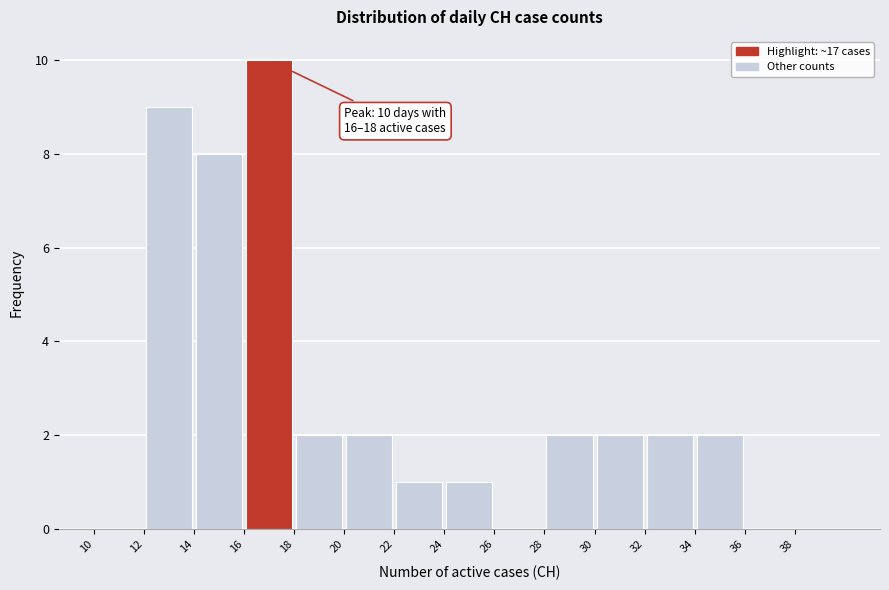

Over which range of the x-axis is the bar tallest?

16 to 18